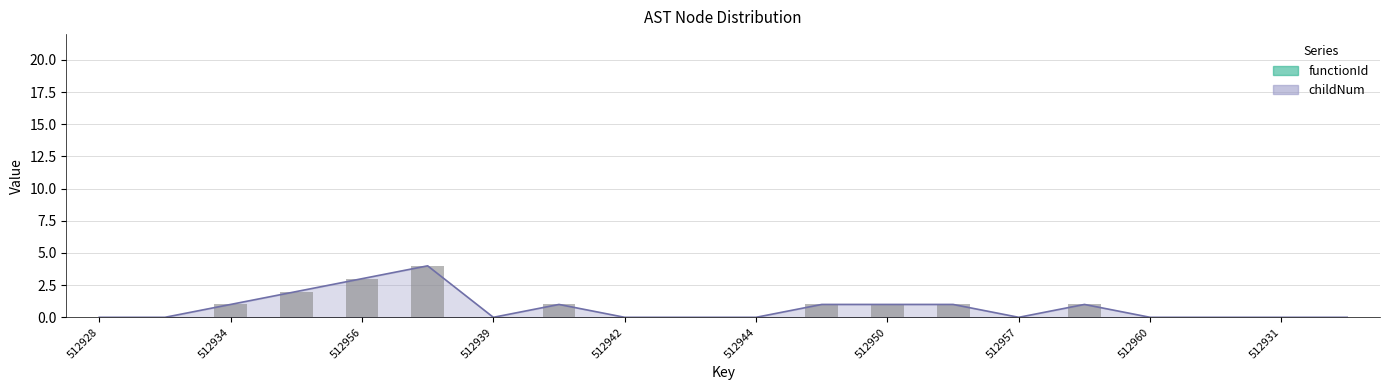

What is the change in value from 512942 to 512953?

+1